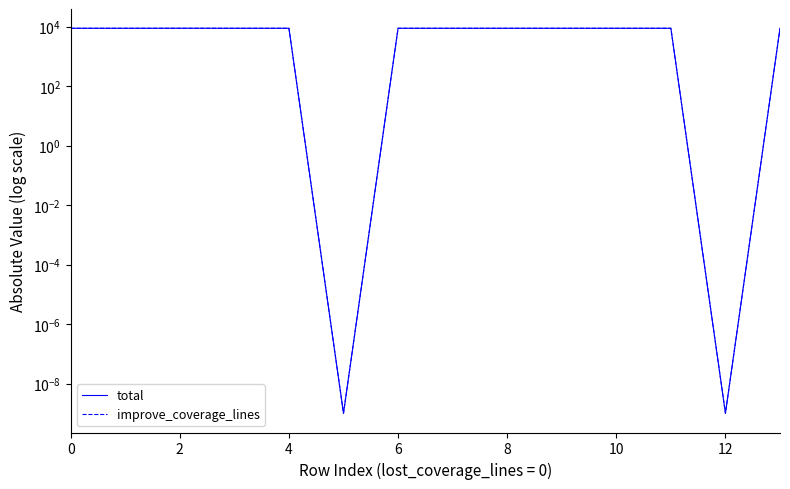

The value of improve_coverage_lines at 9 is 2721.0. True or false?

False